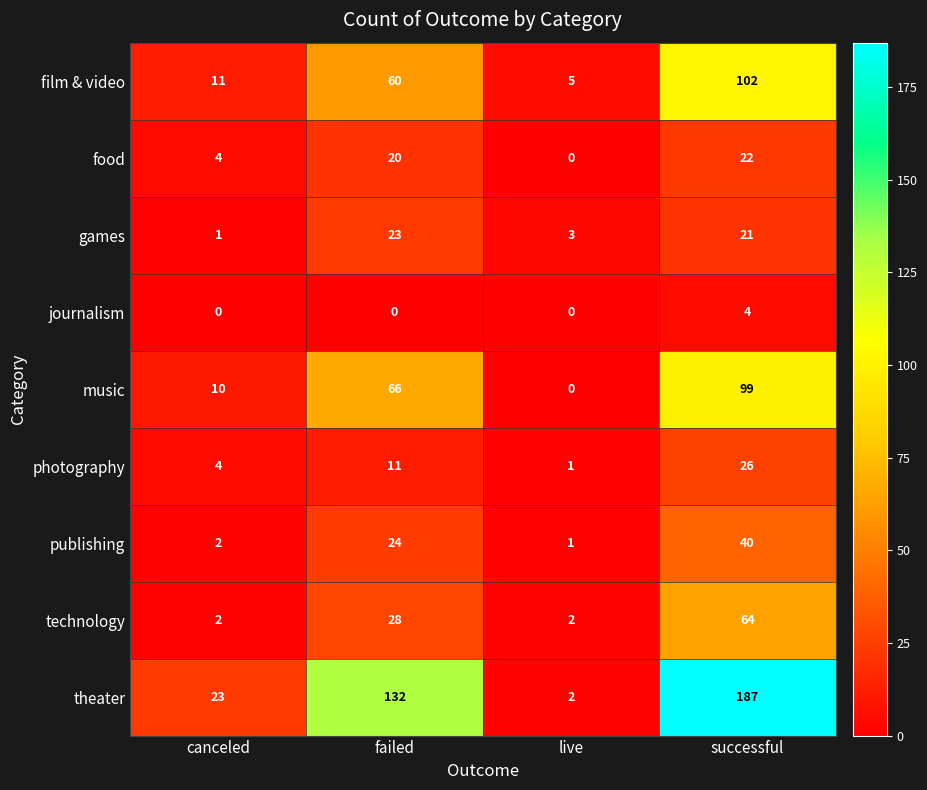

What is the average value of the food series?

12